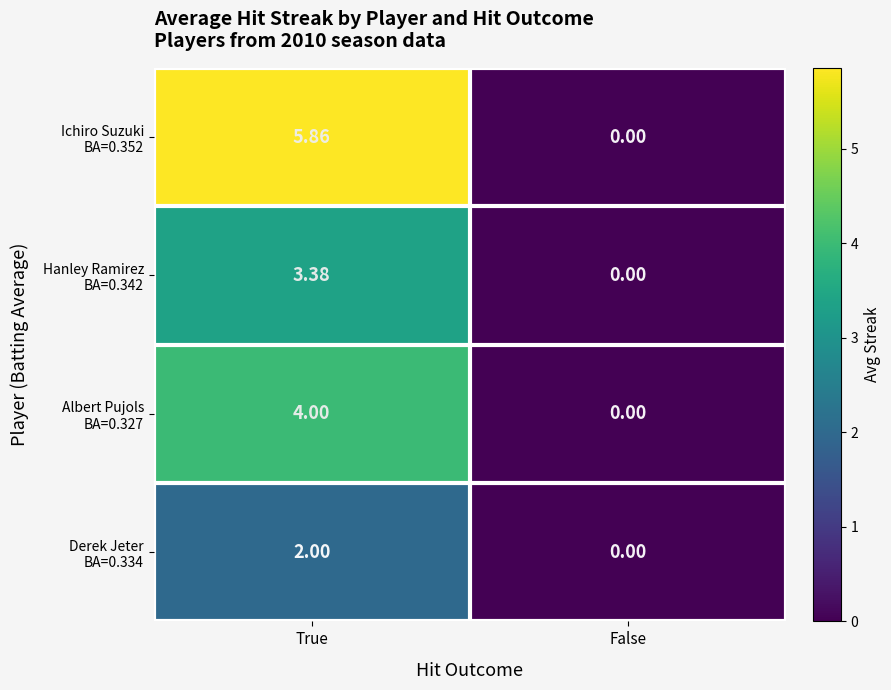

At which category does the chart reach its minimum across all series?

False